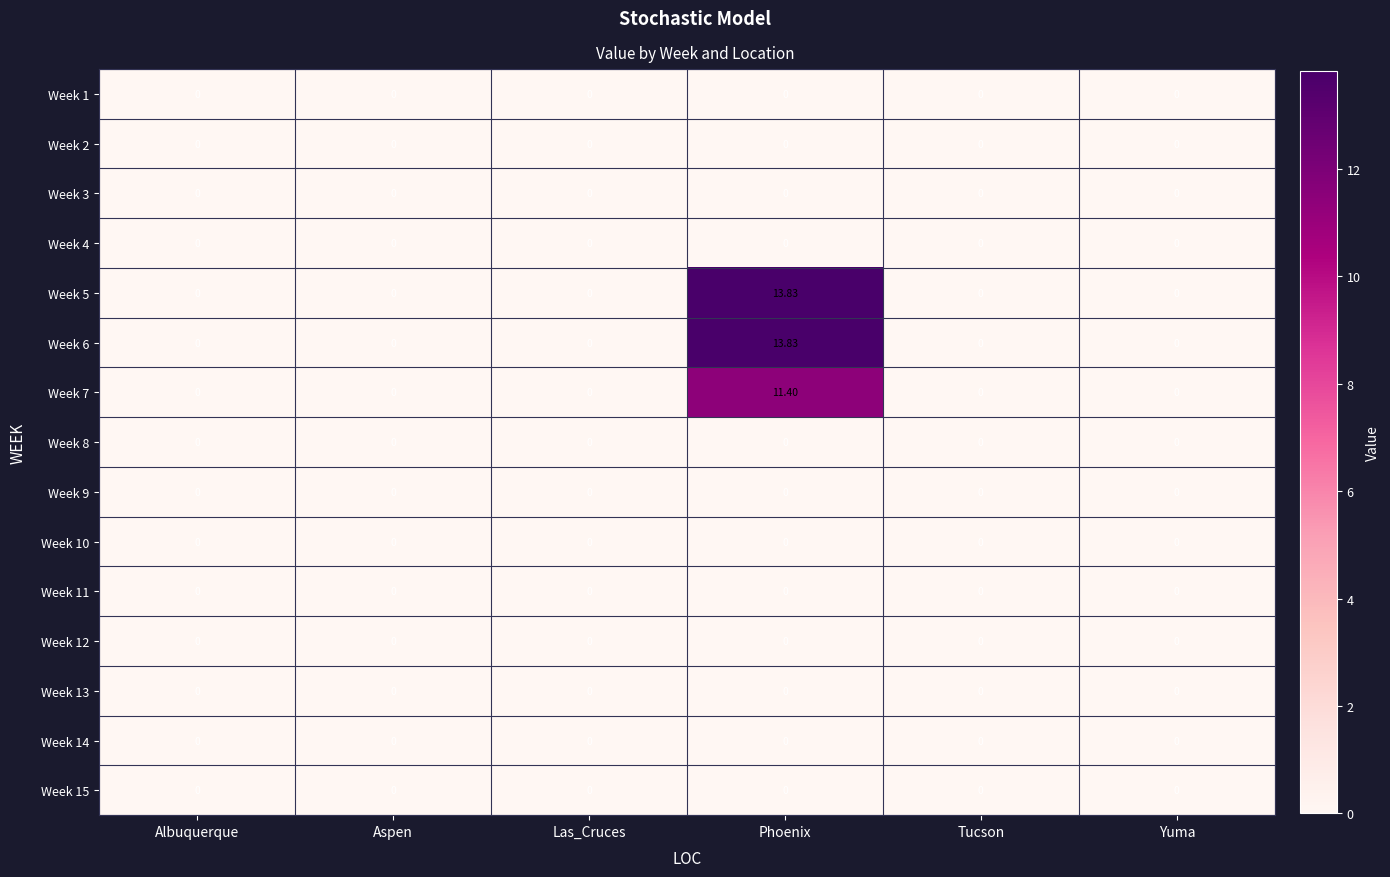

Which category has the highest value across all series?

Phoenix